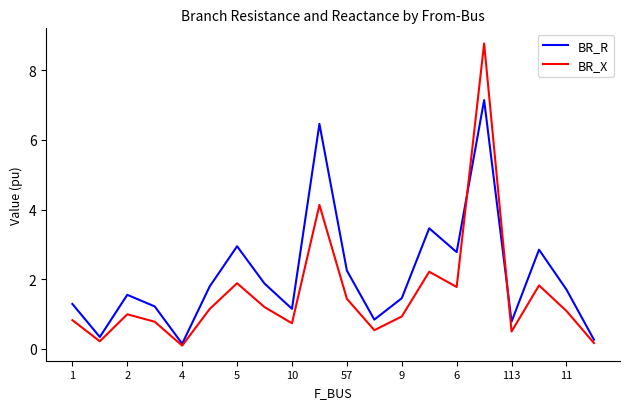

What is the greatest value displayed?

8.8